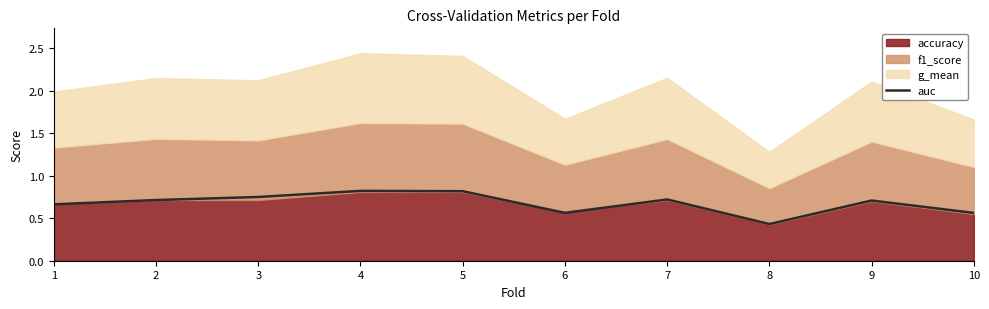

At which label is the value closest to 0?

8